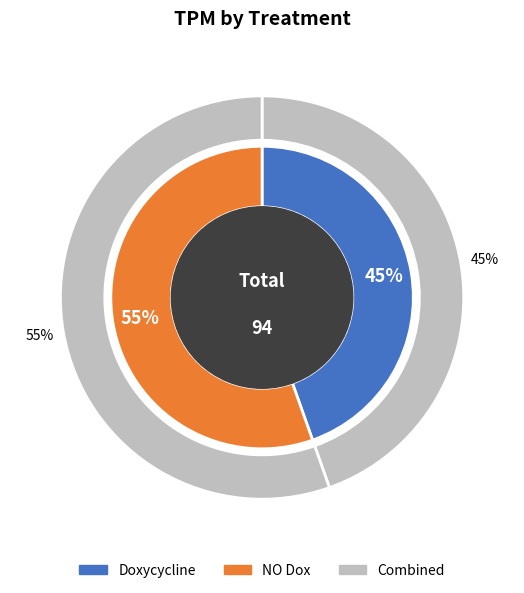

What is the total percentage of NO Dox and Doxycycline?

100.0%